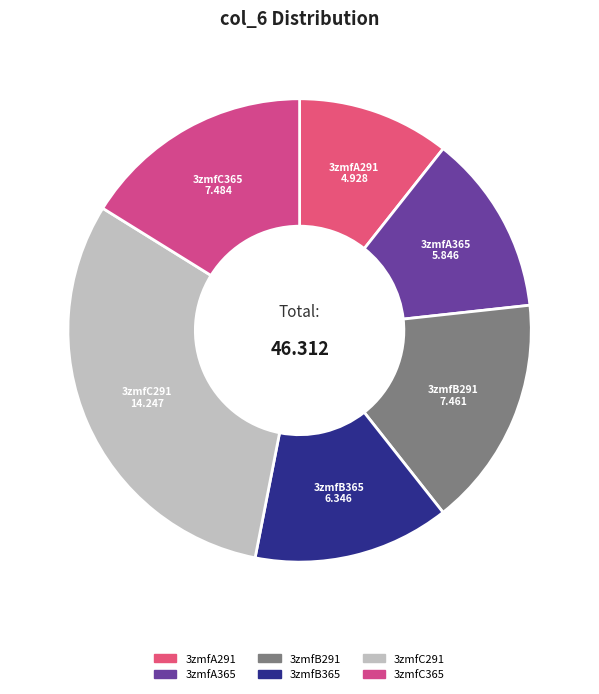

Combined, do 3zmfB291 and 3zmfA291 account for over 50%?

No